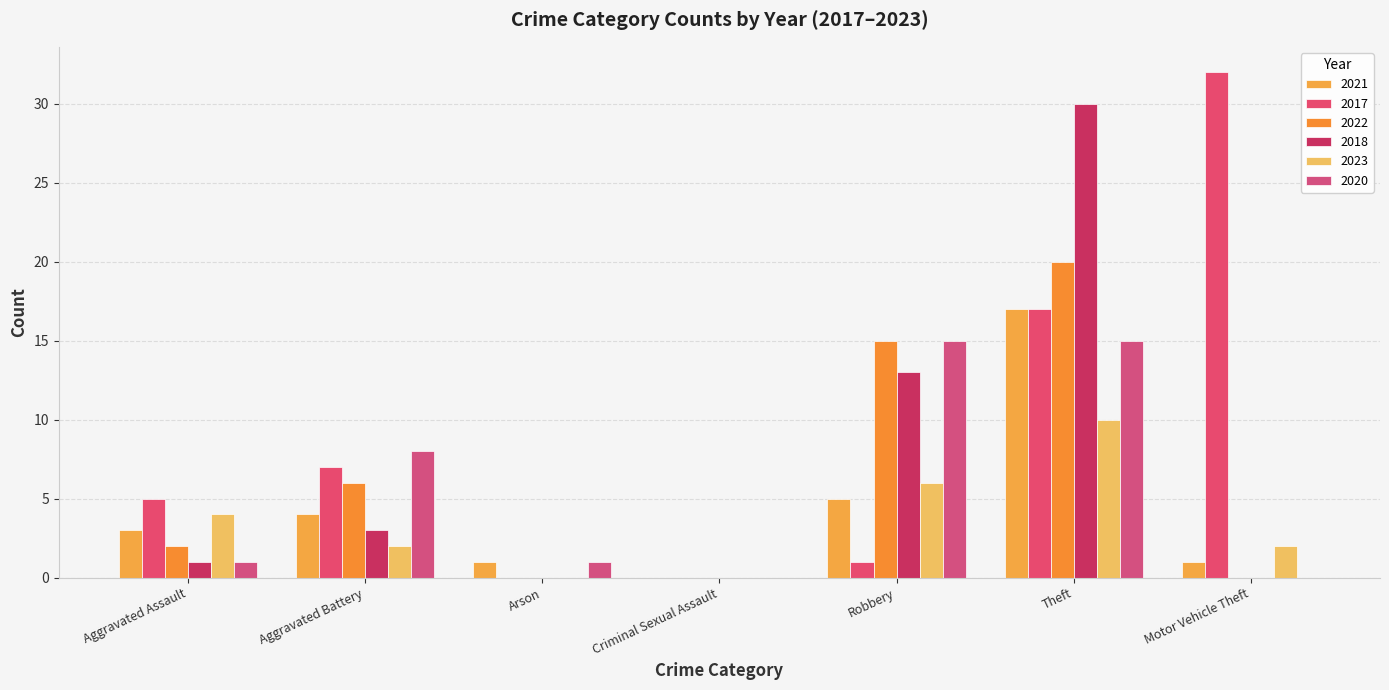

How many groups of bars are there?

7